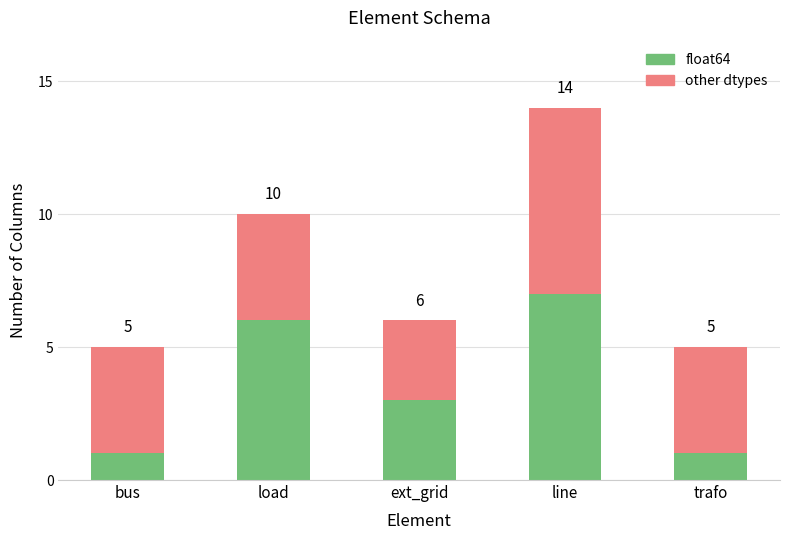

How many bars are there in total?

5